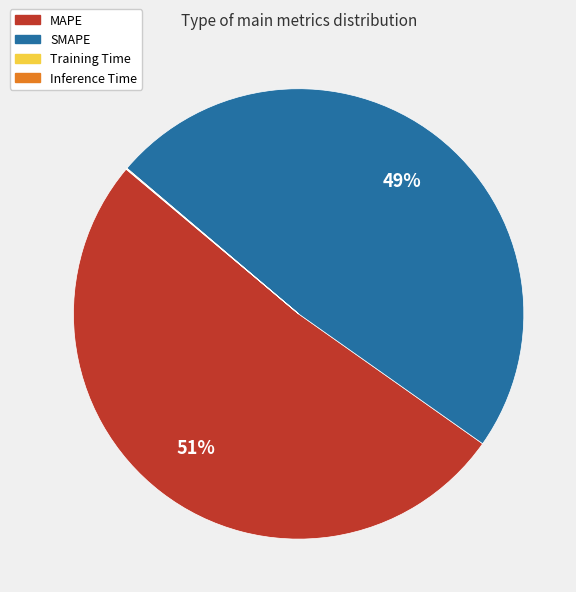

Which slice represents more than half of the pie?

MAPE